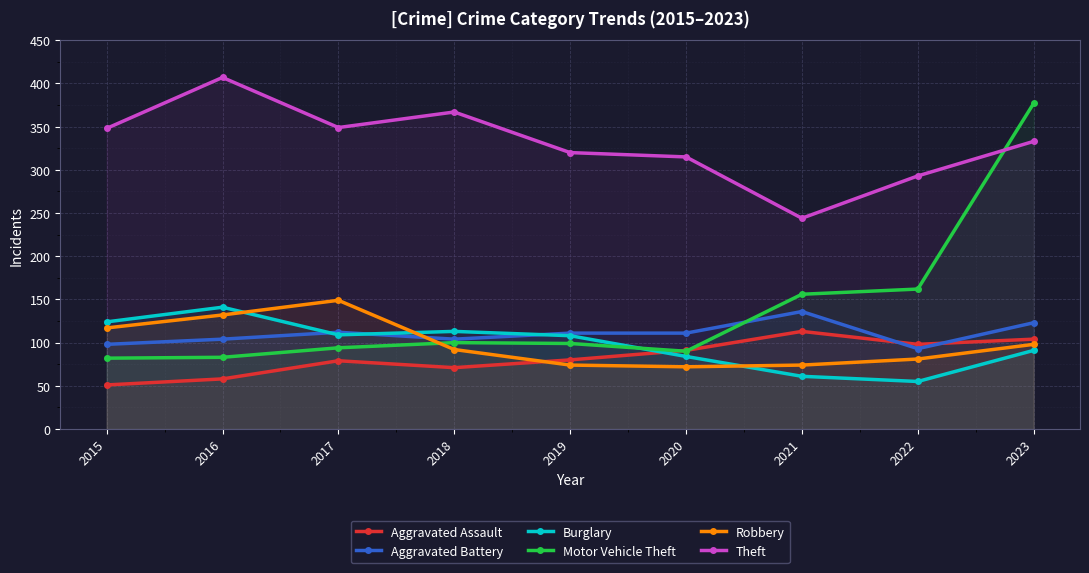

What is the lowest value of the Aggravated Assault series?

51